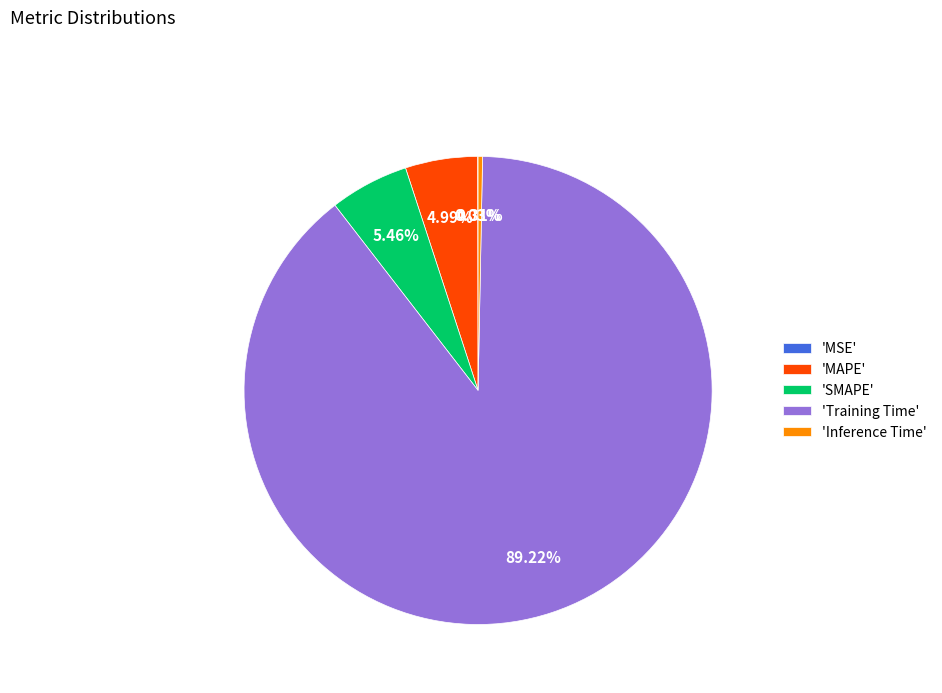

Combined, do 'SMAPE' and 'Training Time' account for over 50%?

Yes